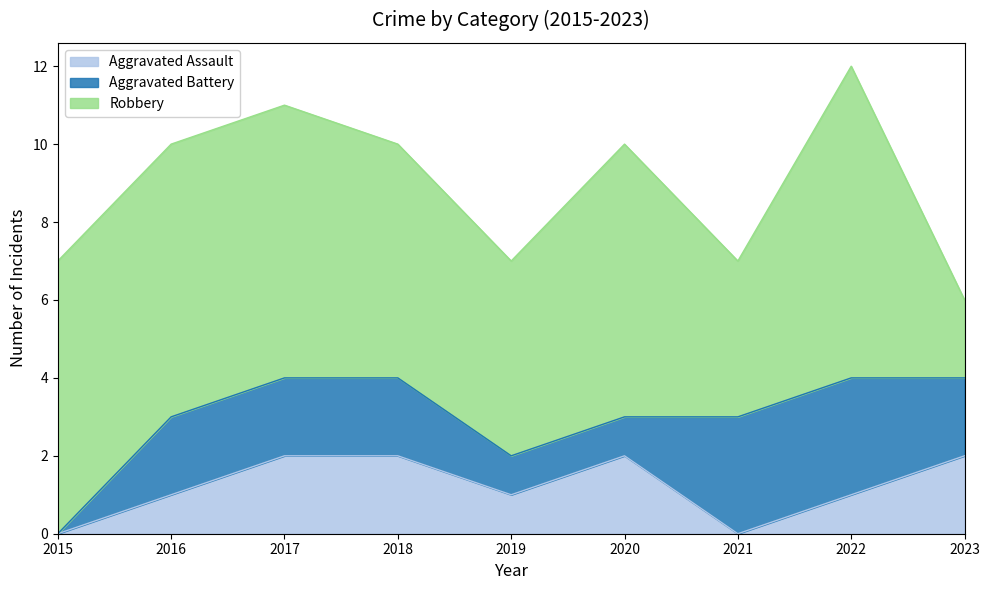

What is the value of the Robbery point at the 6th from the left?

7